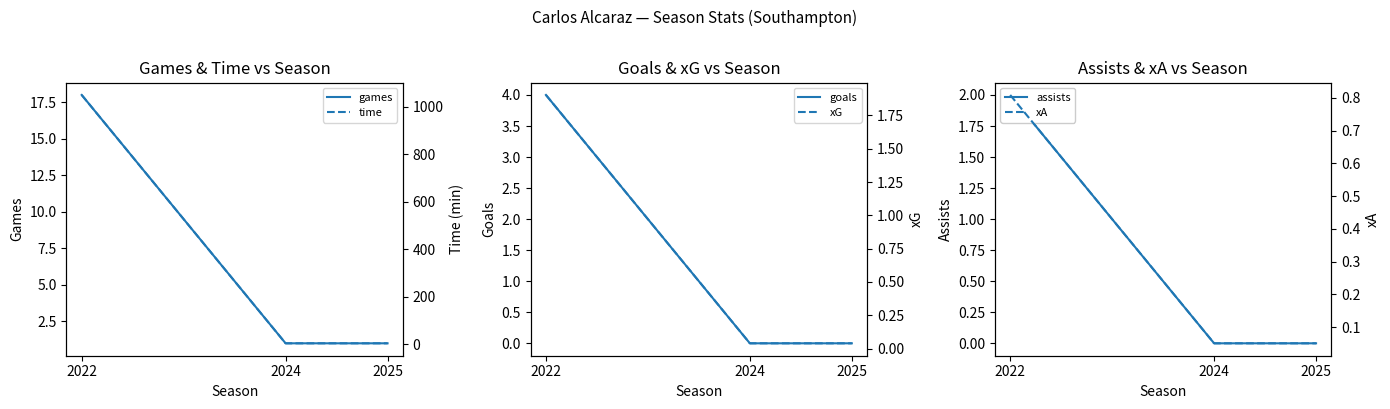

Which series has the largest range (max minus min)?

time